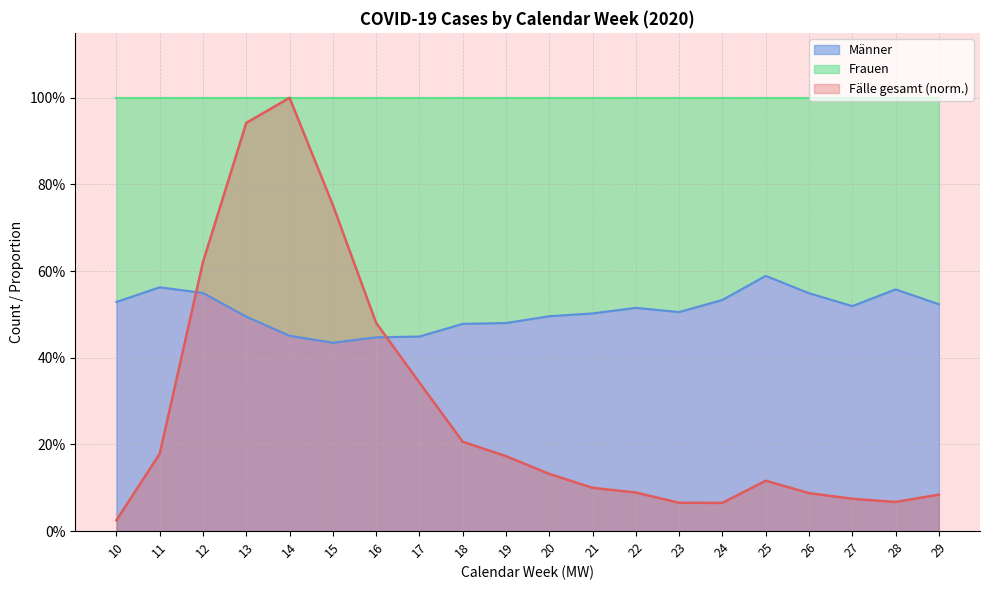

List the series in order of their peak value, lowest first.

Männer, Fälle gesamt (norm.)